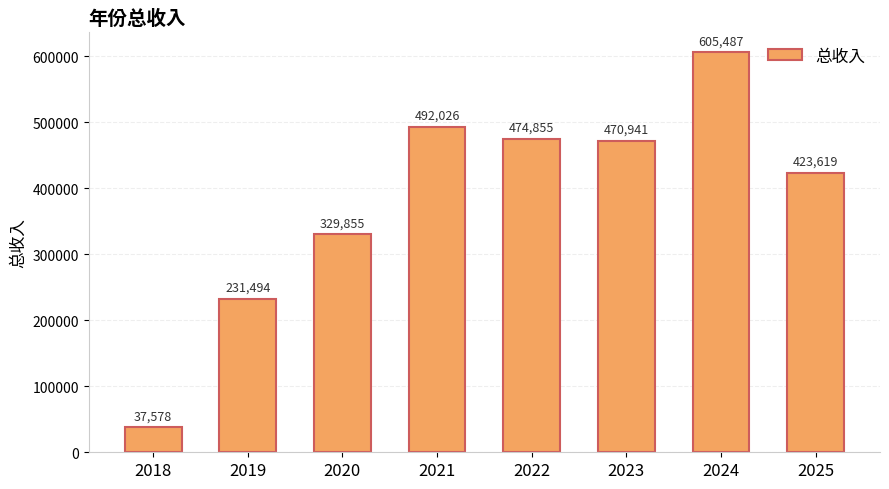

What is the minimum value shown in the chart?

37577.8